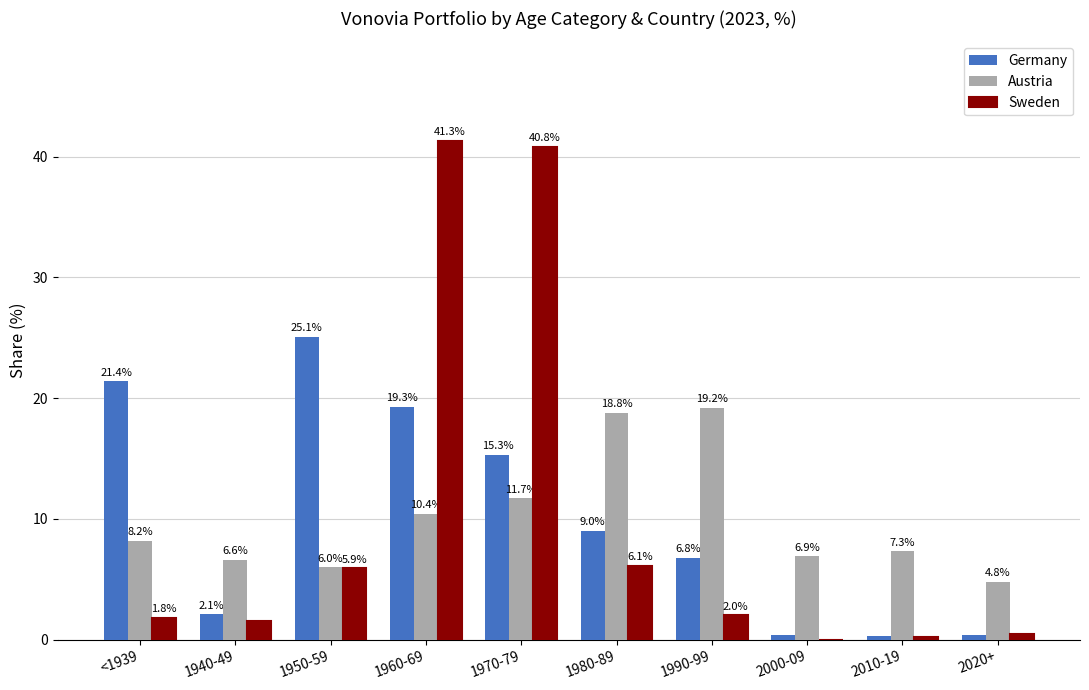

What is the maximum value for Sweden?

41.3